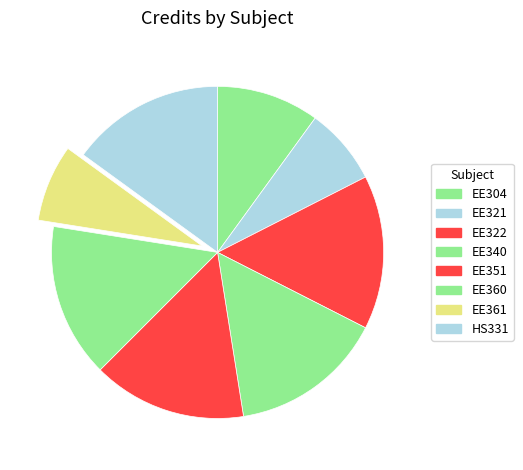

To the nearest percent, what percentage of the pie is EE361?

8%